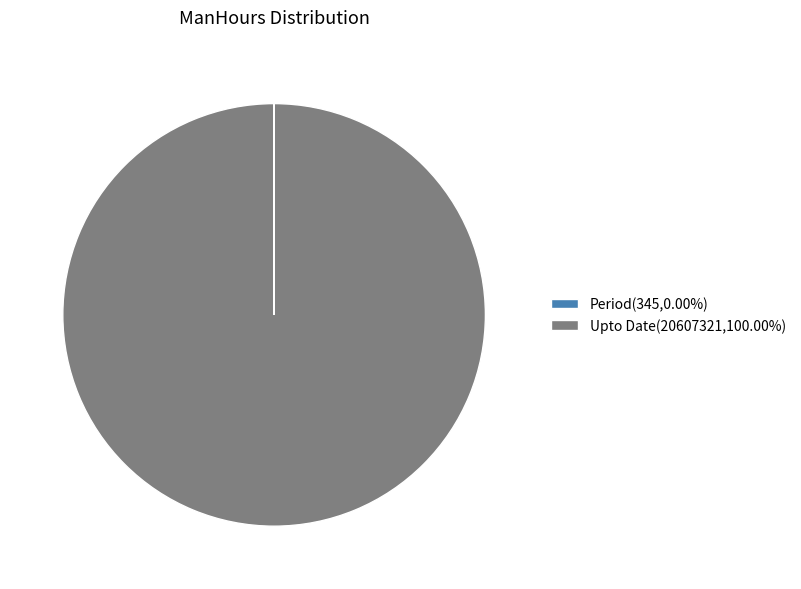

Does Upto Date(20607321,100.00%) represent more than half of the total?

Yes